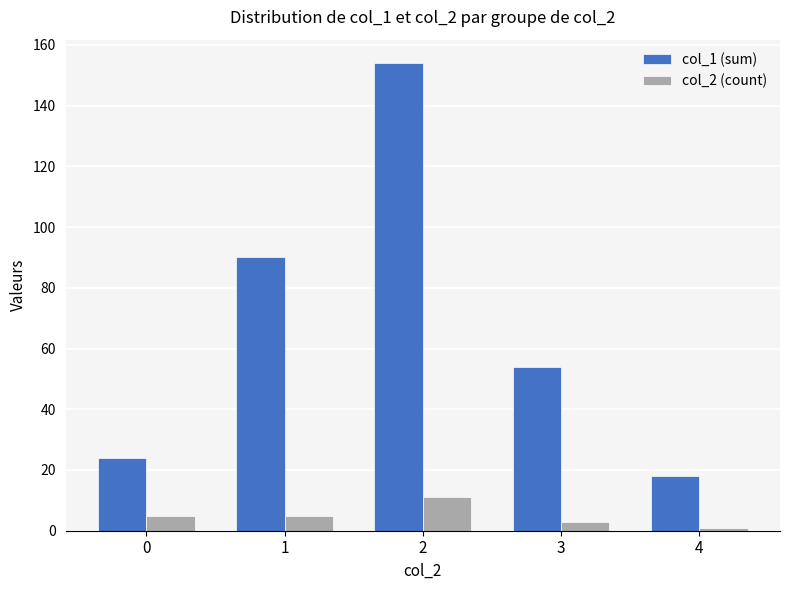

What is the sum of all col_2 (count) values?

25